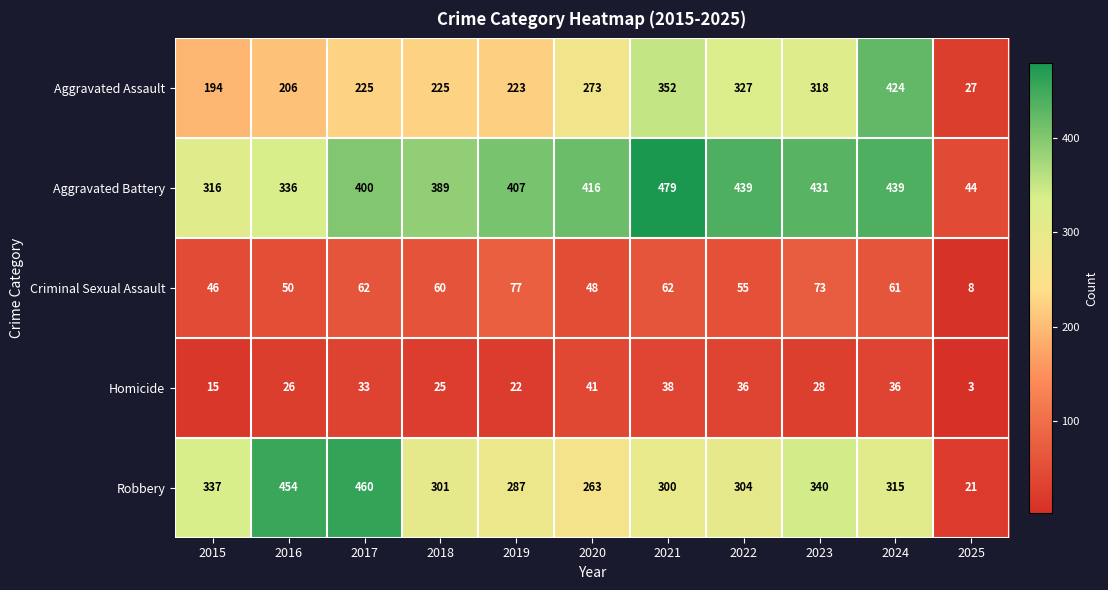

What is the difference between the maximum and minimum values in the Homicide series?

38